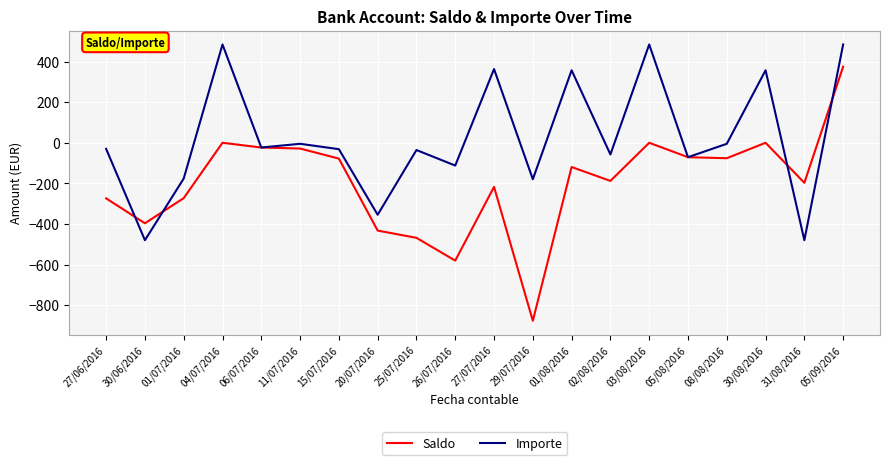

At which category does Importe reach its first local valley?

30/06/2016